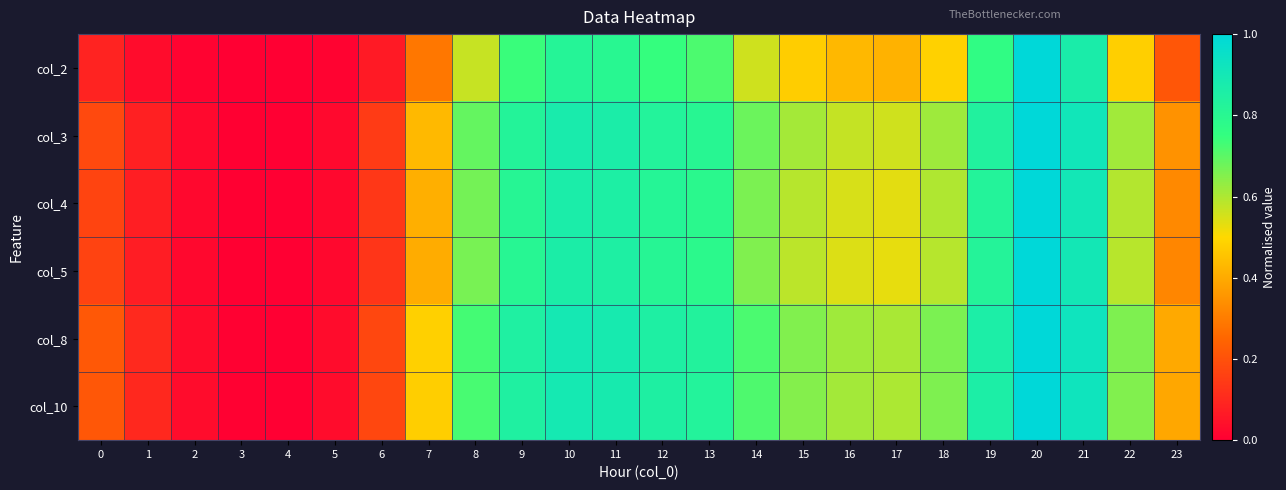

List the series in order of their peak value, lowest first.

col_2, col_3, col_4, col_5, col_8, col_10